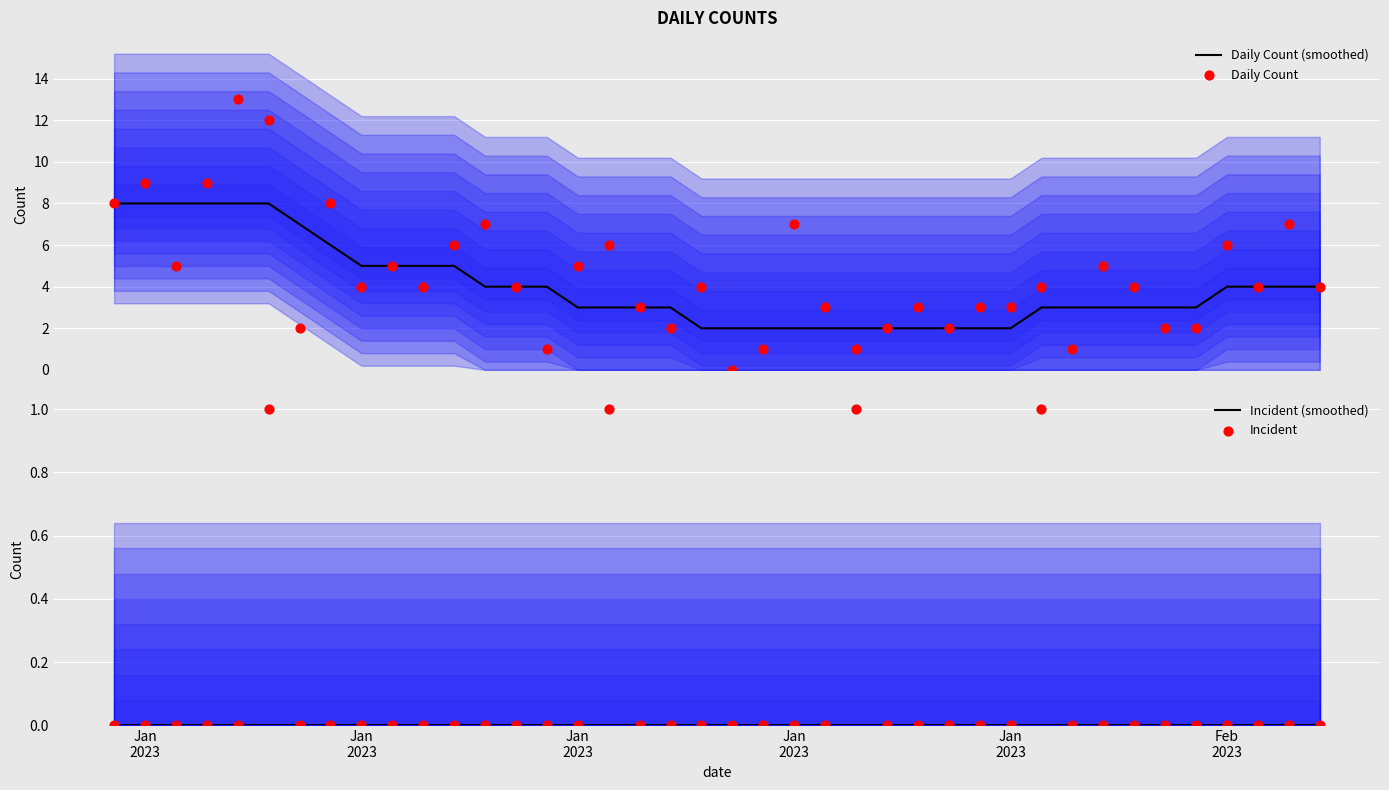

What is the highest value of the Daily Count (smoothed) series?

8